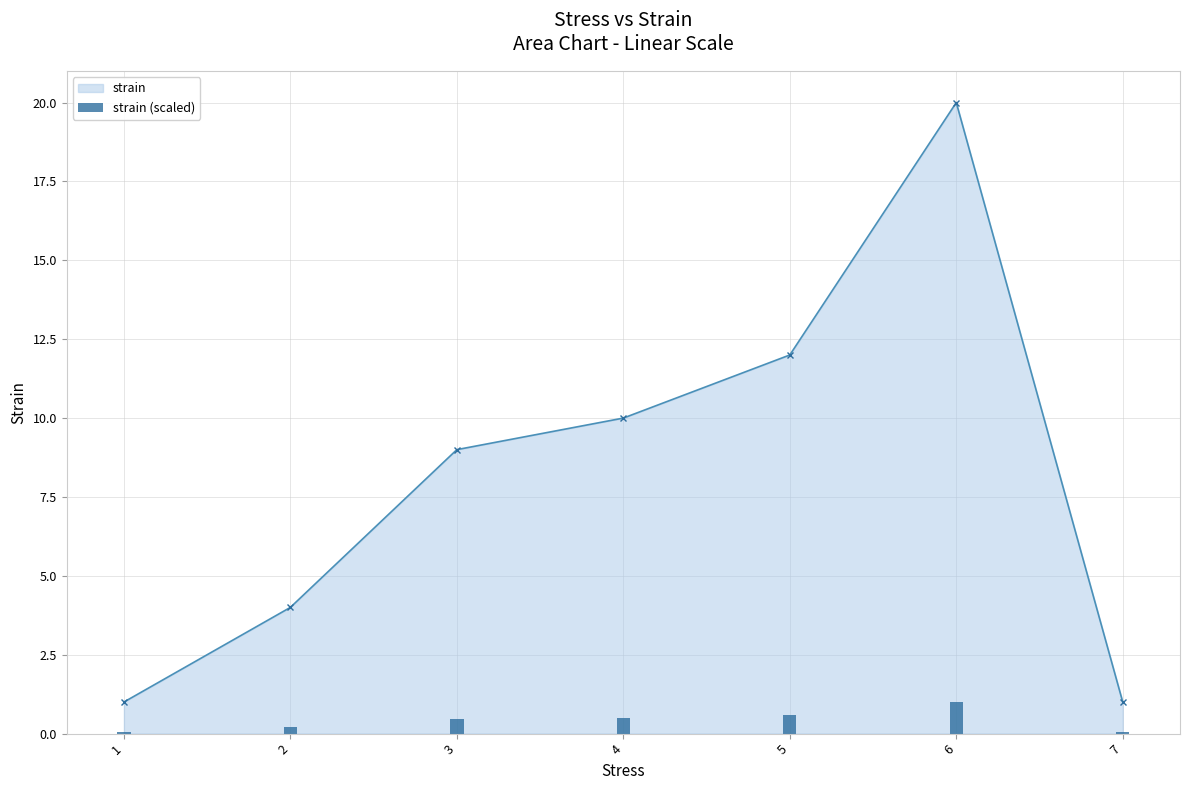

Rank the categories by value from lowest to highest.

1, 7, 2, 3, 4, 5, 6